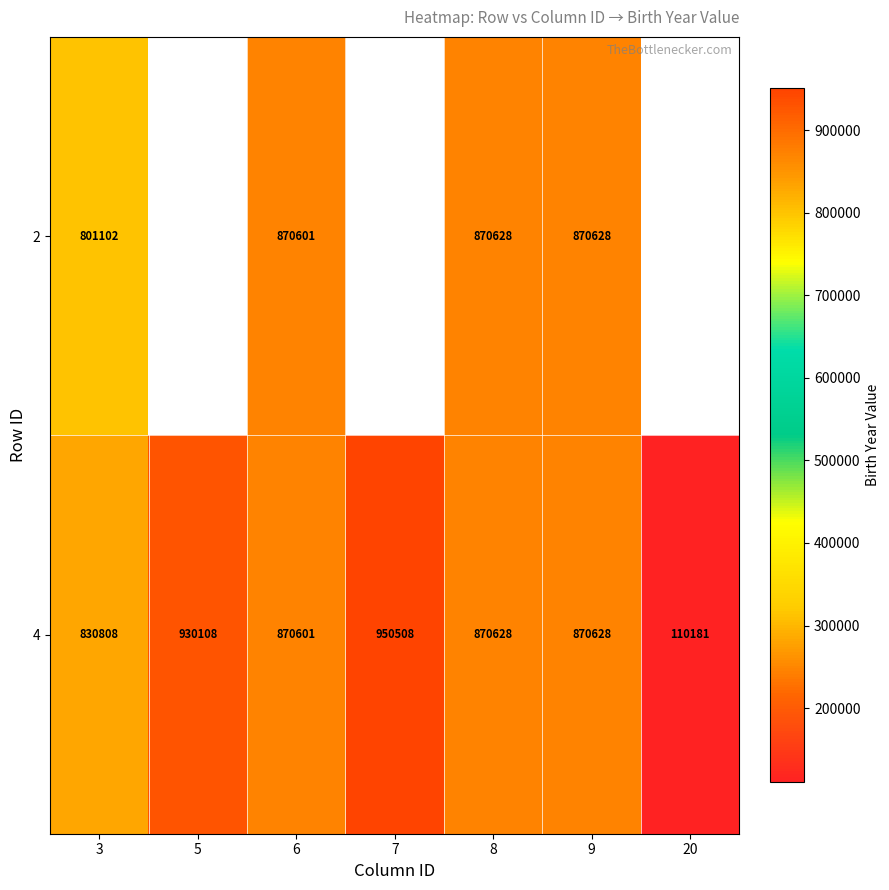

The 2 series shows 801102 at 3. True or false?

True